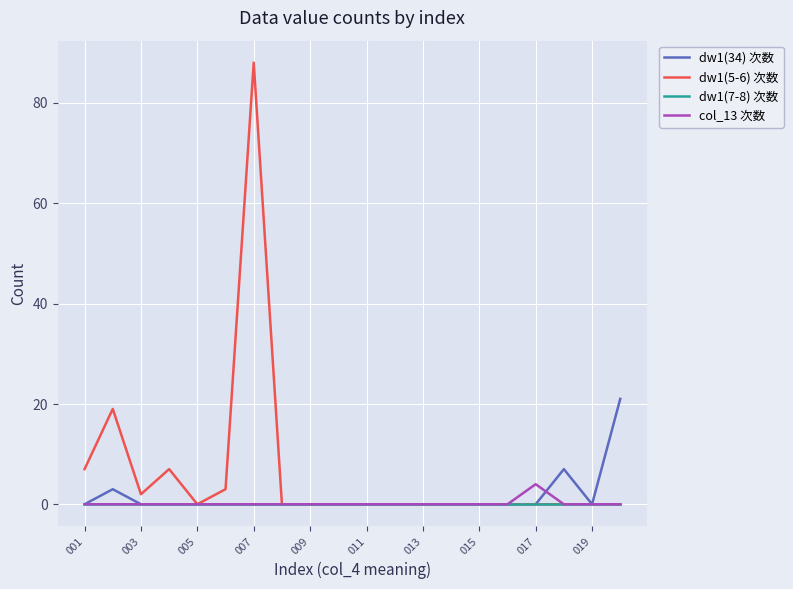

In col_13 次数, how many points are higher than both neighbors (excluding endpoints)?

1